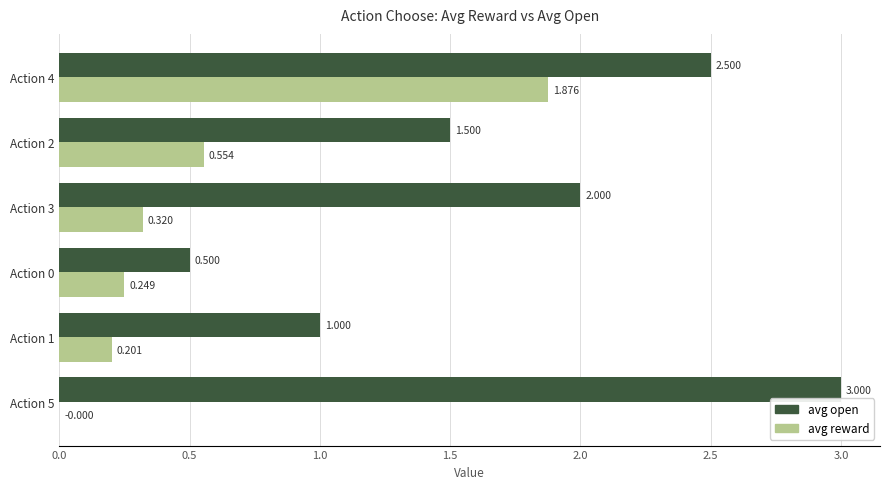

Is the value of avg reward at Action 1 greater than the value of avg open at Action 1?

No